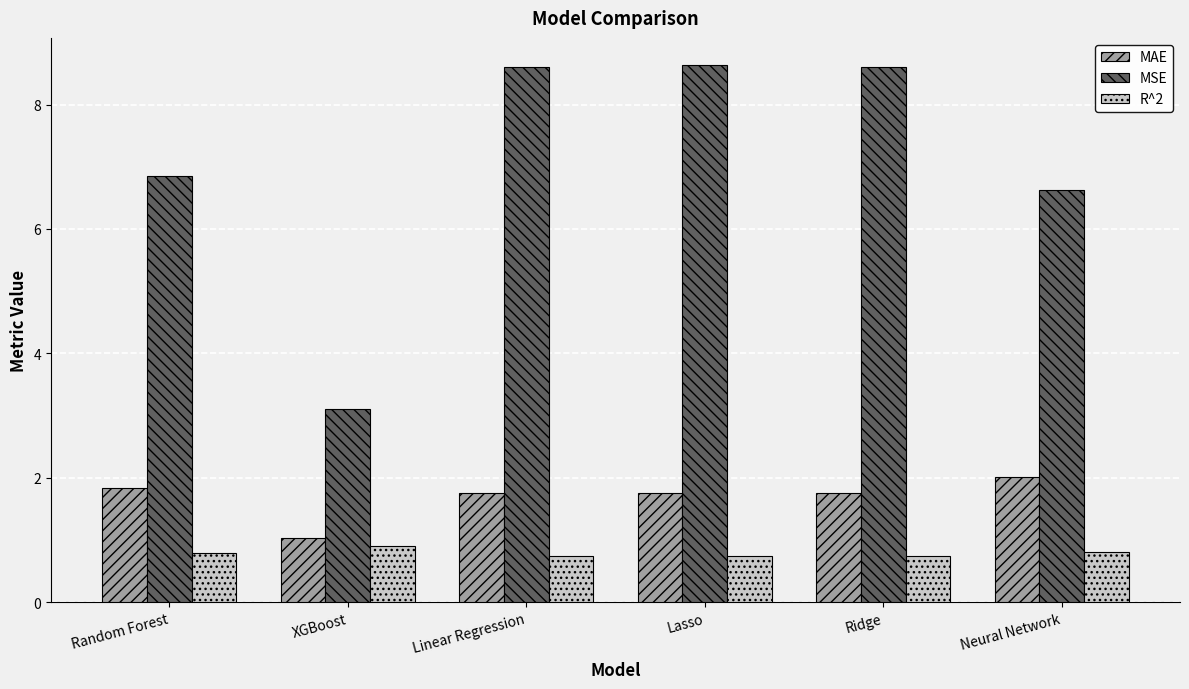

What is the sum of the MSE values at Ridge and Random Forest?

15.4